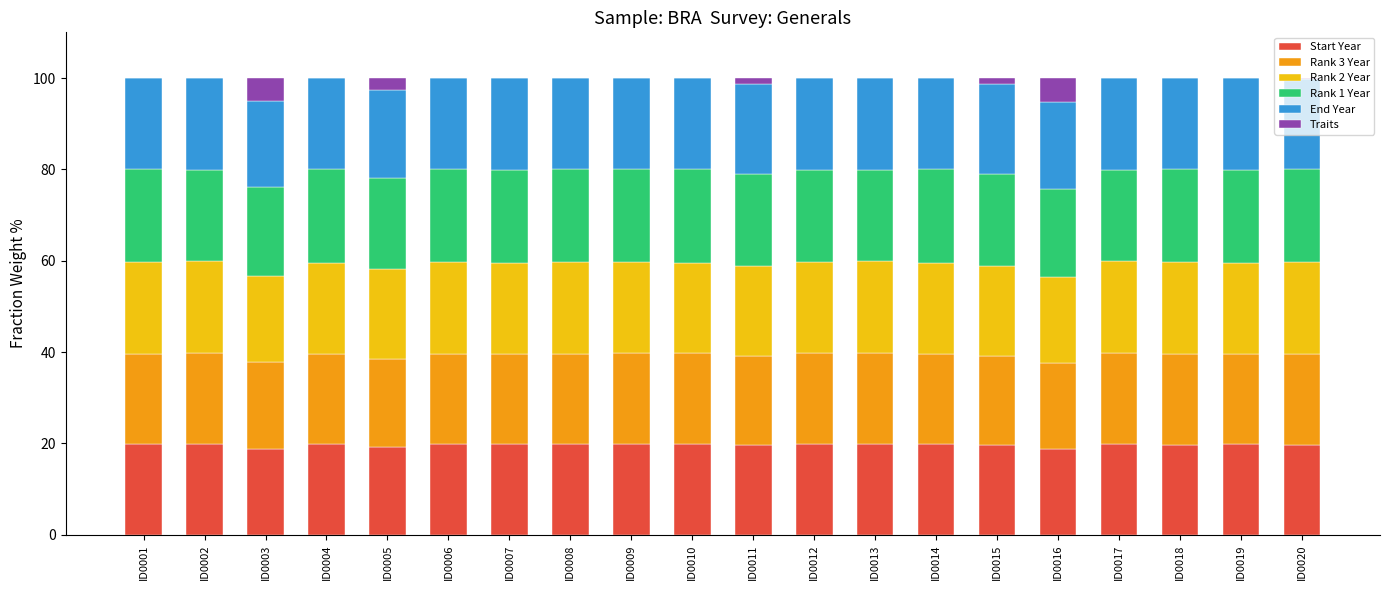

The value of Start Year at ID0011 is 19.6. True or false?

True